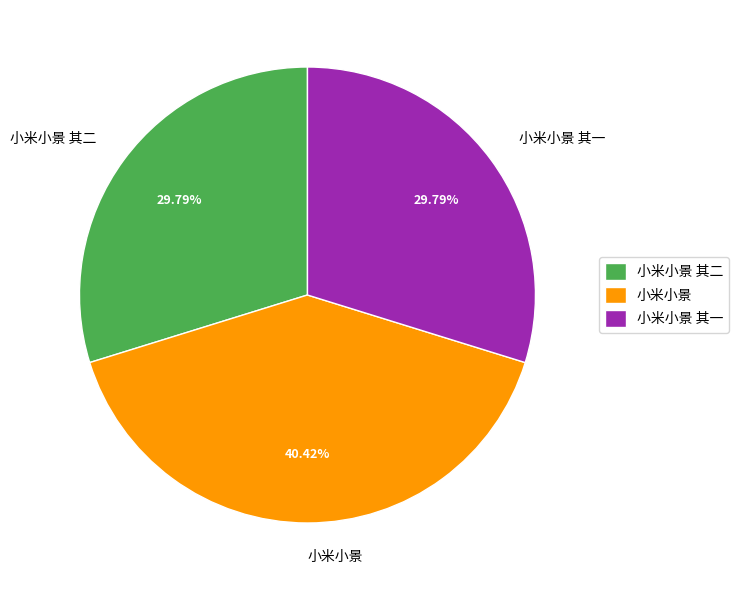

The 小米小景 其二 slice represents 20% of the pie. True or false?

False